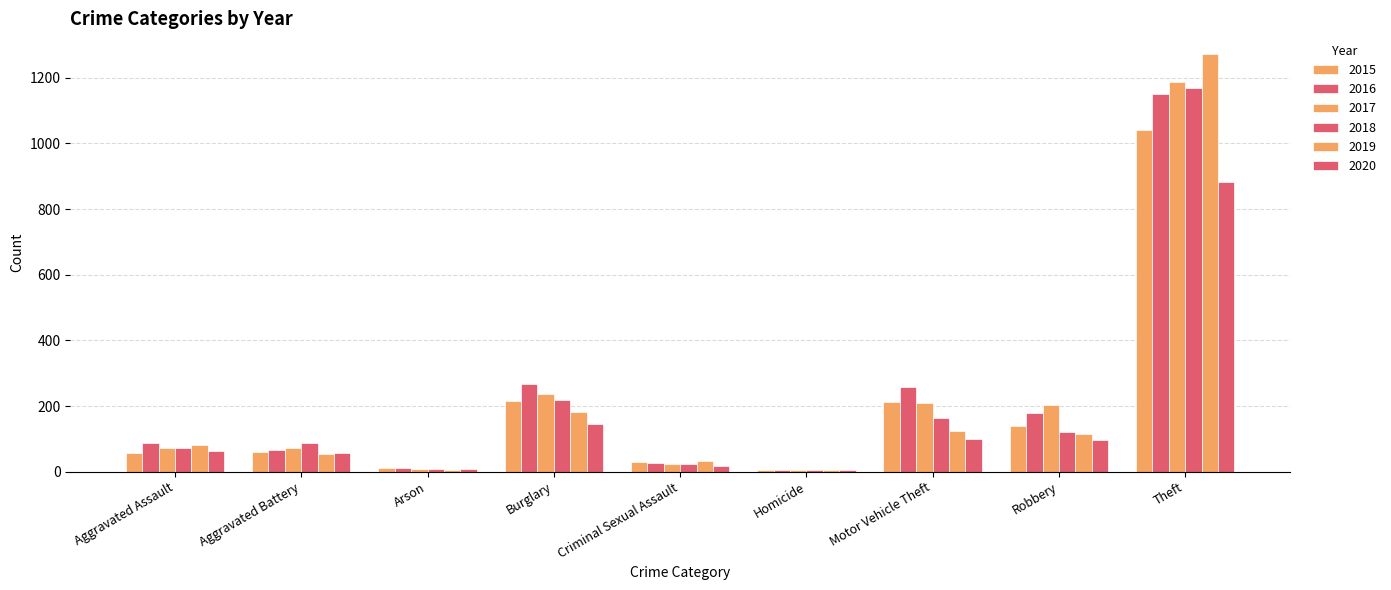

Does the chart contain stacked bars?

No